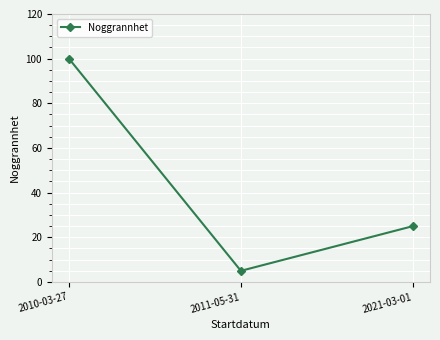

What is the ratio of the value at 2010-03-27 to the value at 2011-05-31?

20.0